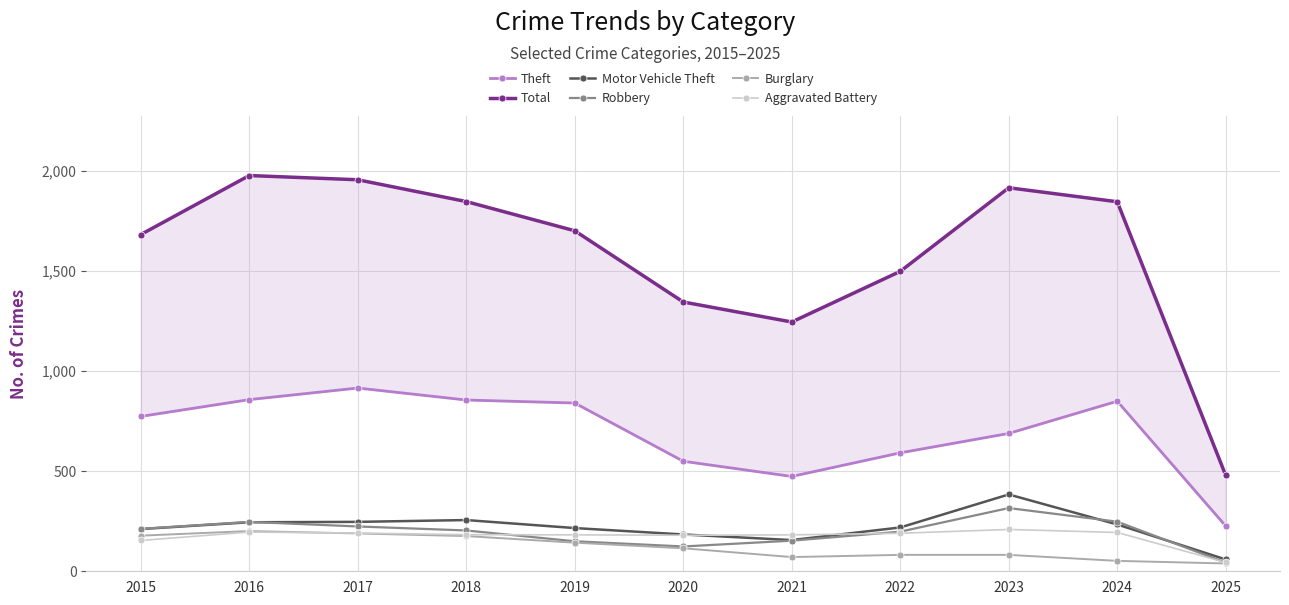

True or false: Aggravated Battery and Motor Vehicle Theft intersect in this chart.

True